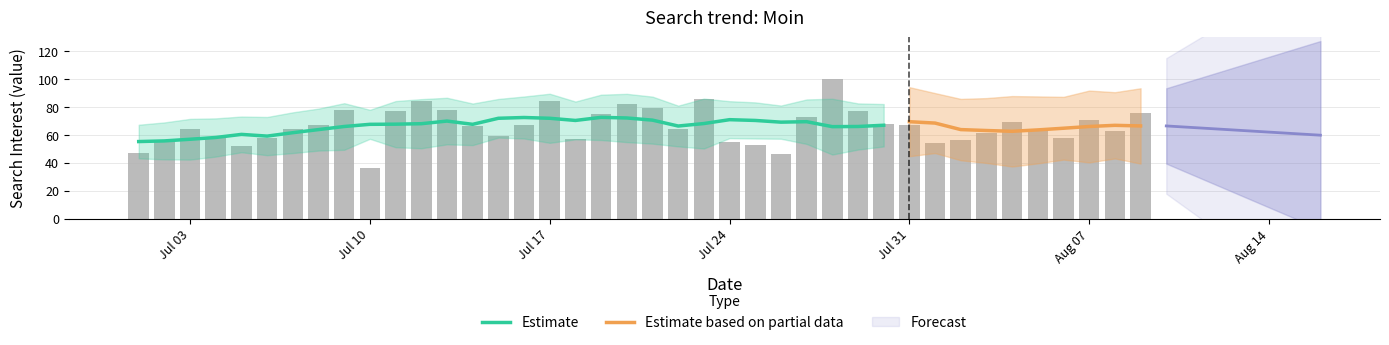

How many values are below 66?

20